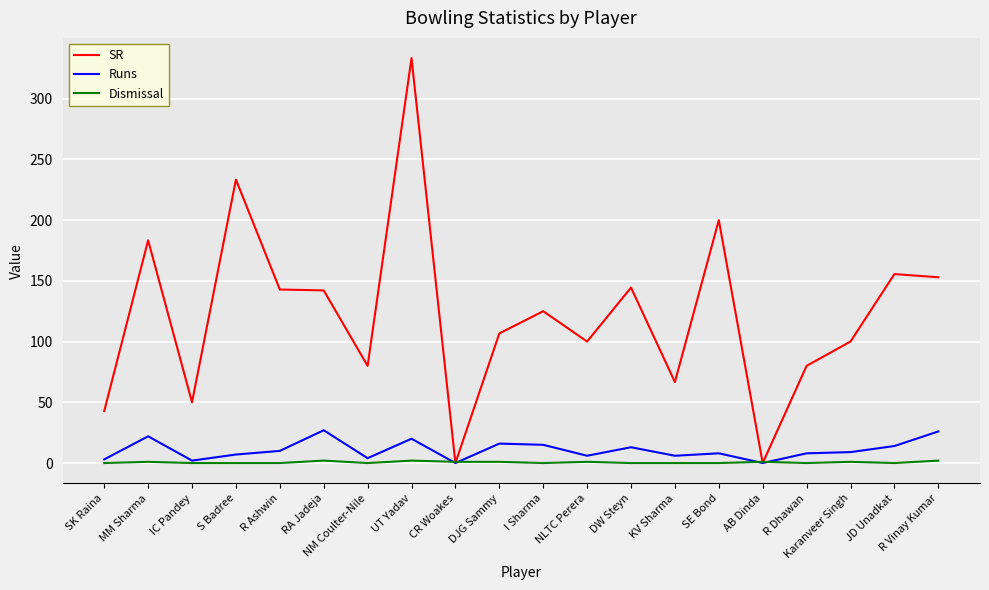

Does the chart display data point markers on the line(s)?

No